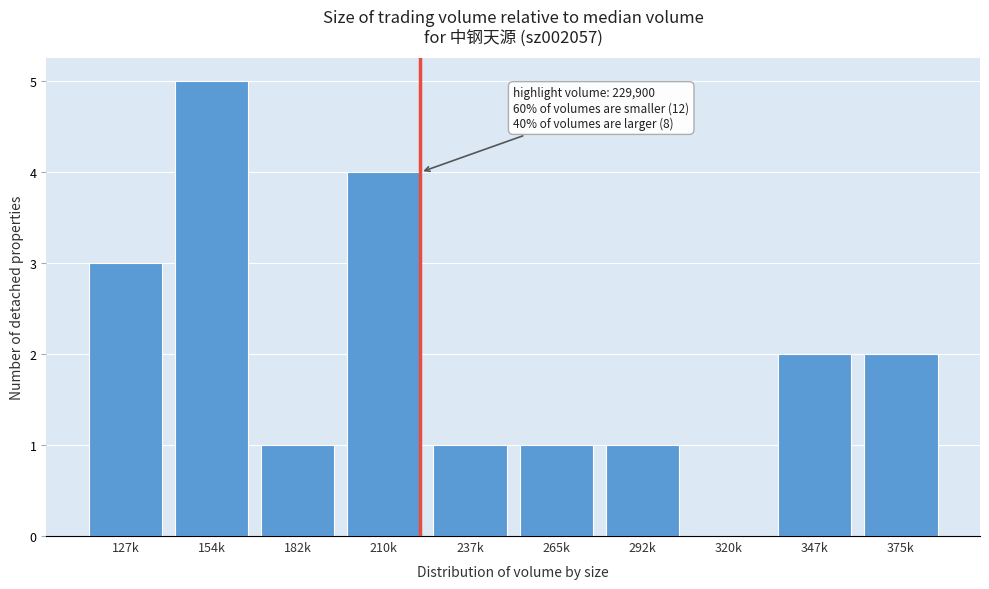

Reading left to right, transcribe all the data shown in this chart.

127k=3	154k=5	182k=1	210k=4	237k=1	265k=1	292k=1	320k=0	347k=2	375k=2